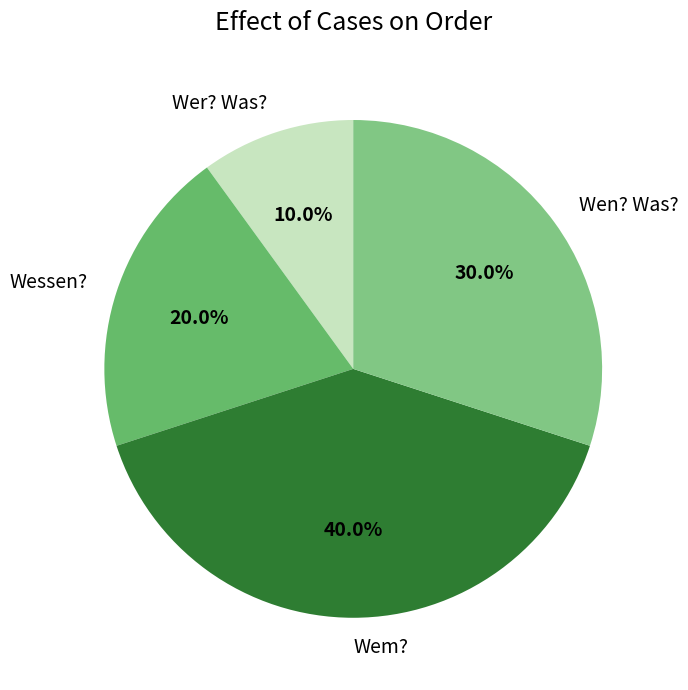

How many segments does this pie chart have?

4